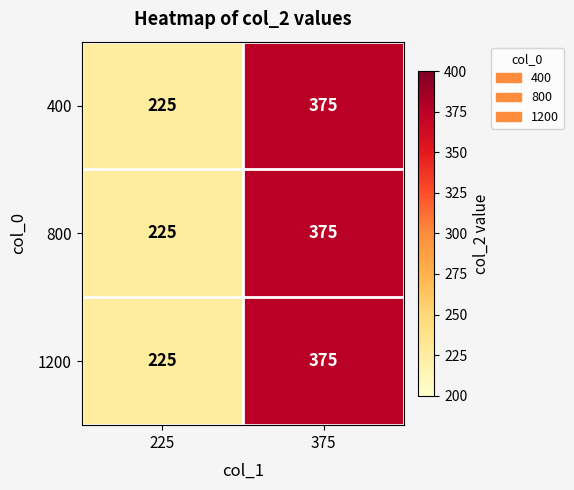

Is it true that 800 equals 80 at 225?

False